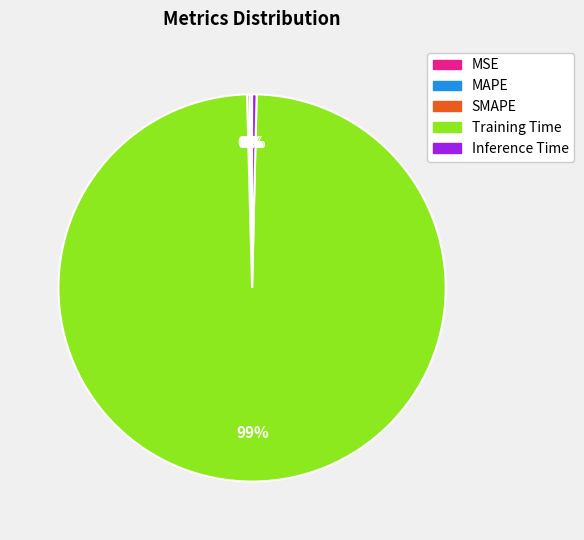

Is it true that Training Time is 99% of the pie?

True